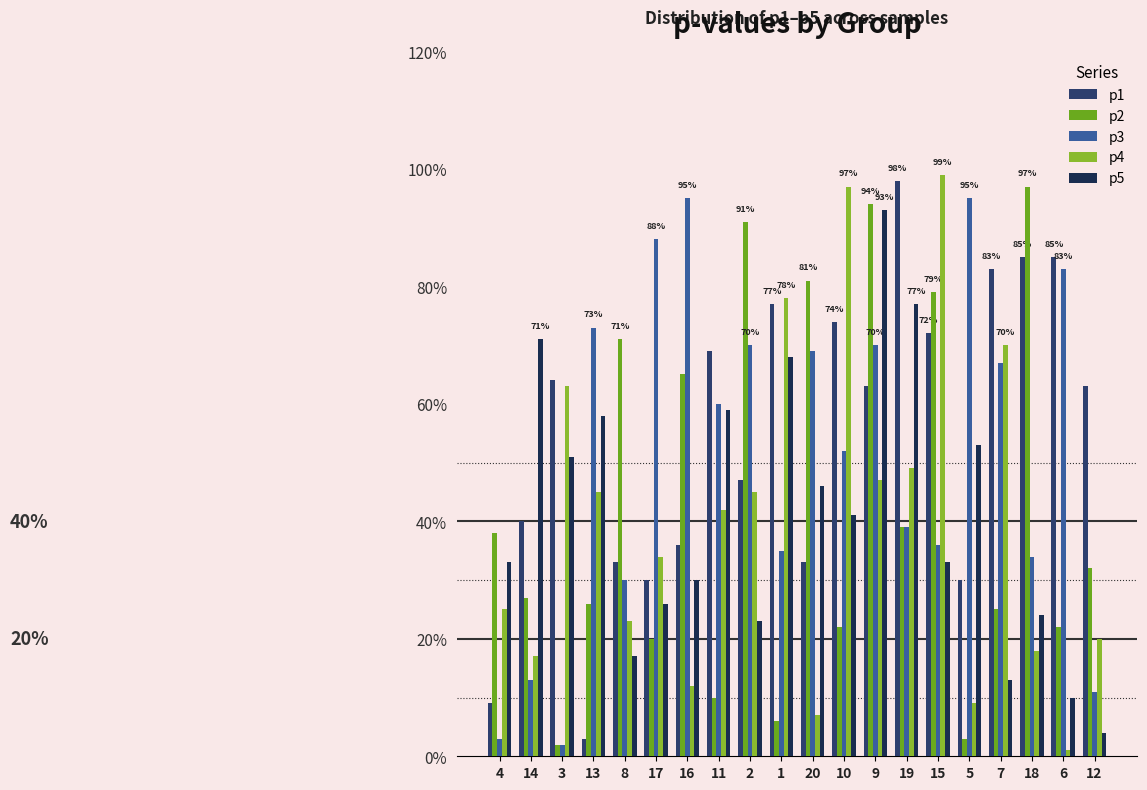

What are all the series names shown in the legend?

p1, p2, p3, p4, p5